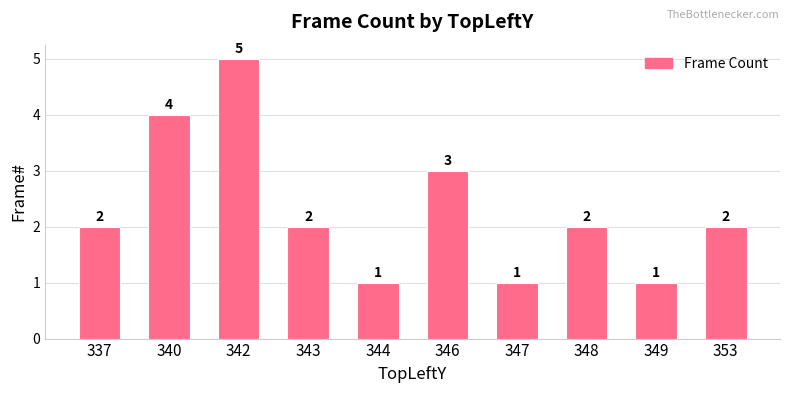

Between 353 and 340, which is larger?

340